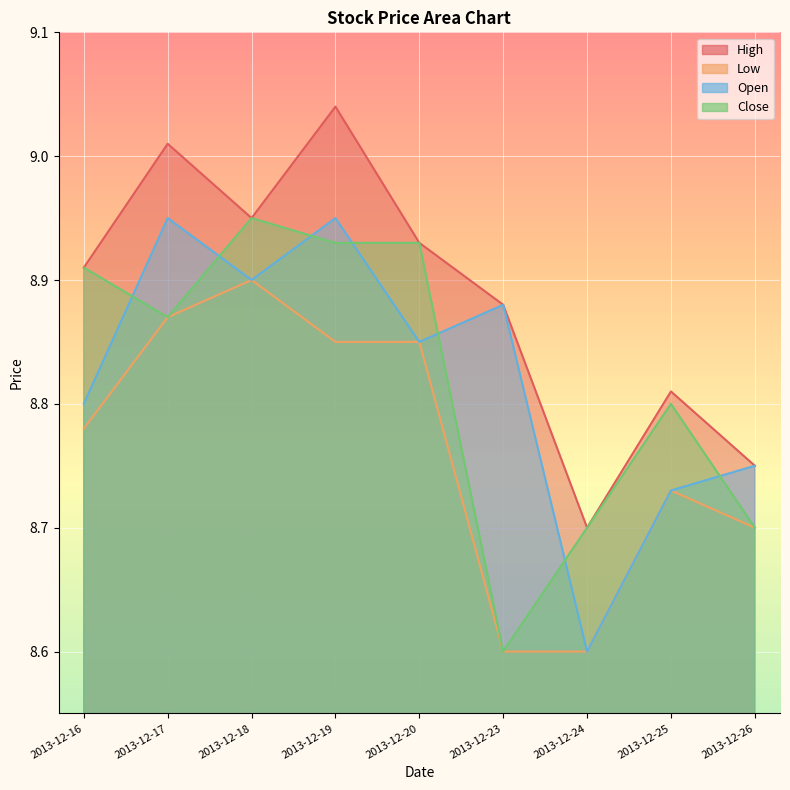

True or false: High and Low cross at least once.

False